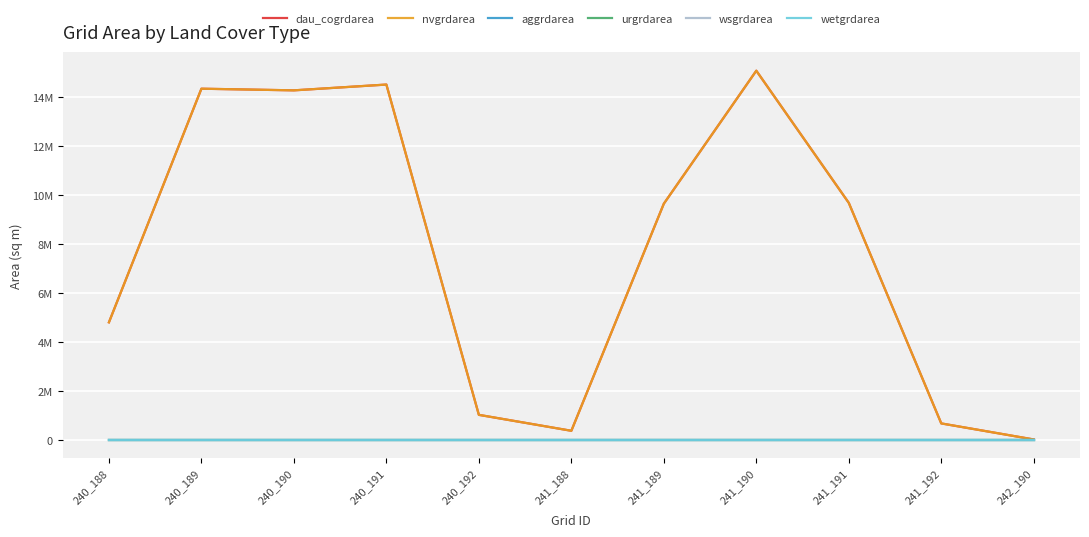

True or false: wetgrdarea and nvgrdarea cross at least once.

False